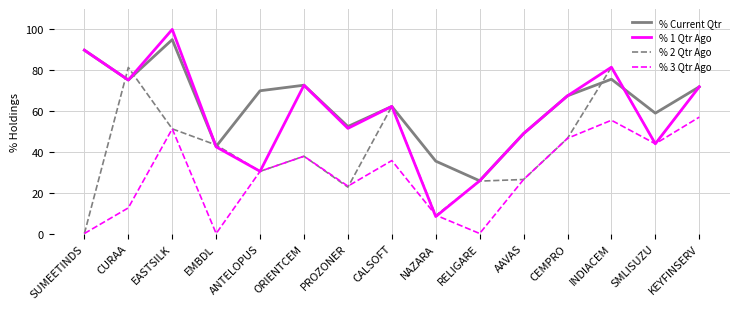

What is the sum of all % Current Qtr values?

944.1